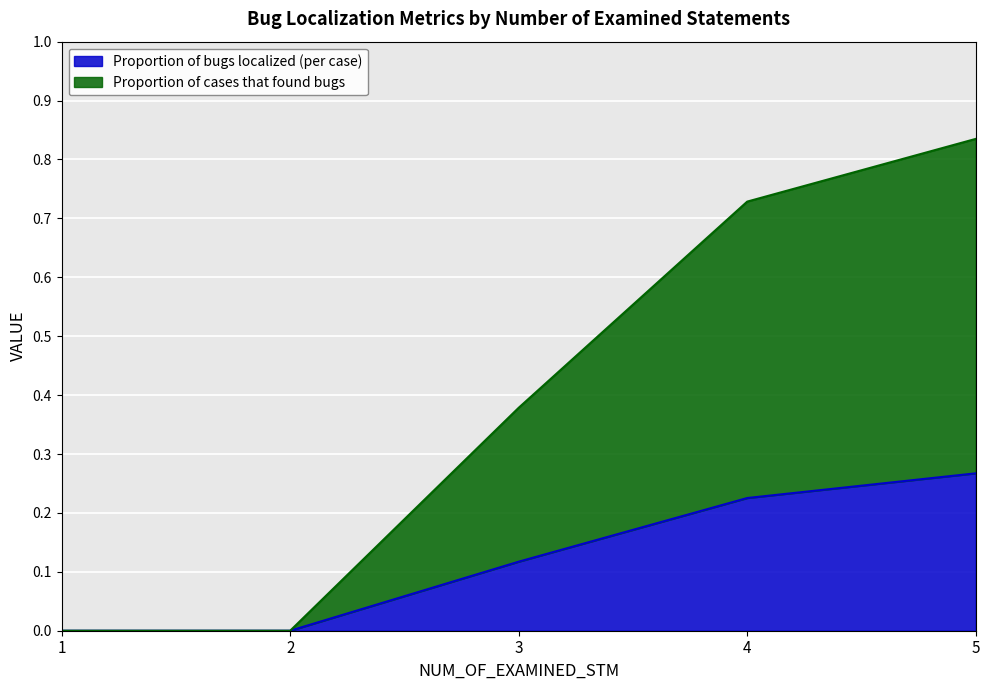

How many lines are shown in the chart?

2